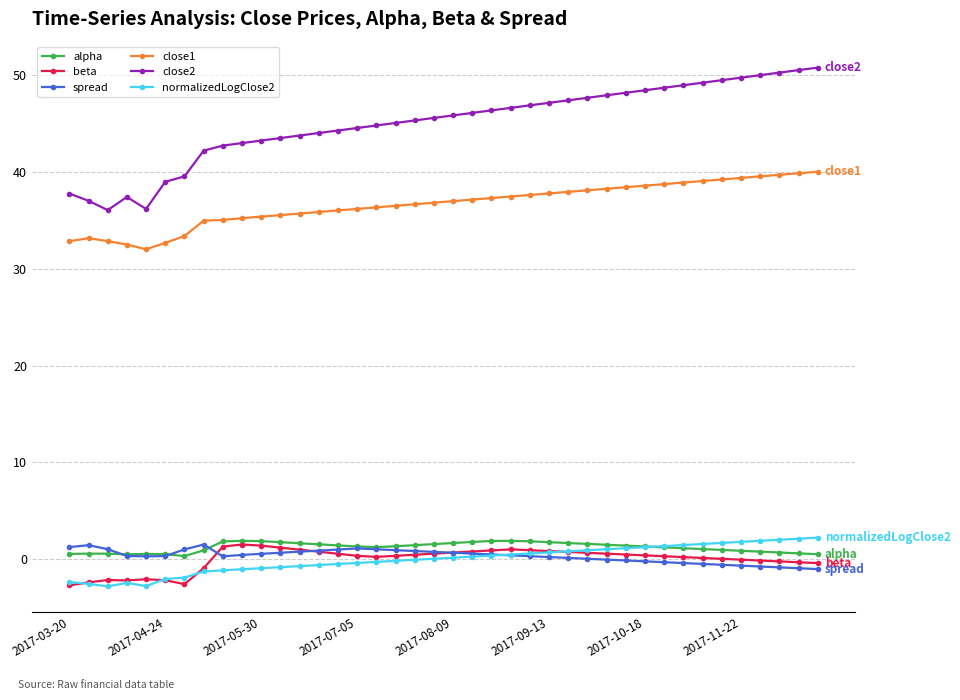

After their last crossing, which series has the higher values: spread or normalizedLogClose2?

normalizedLogClose2